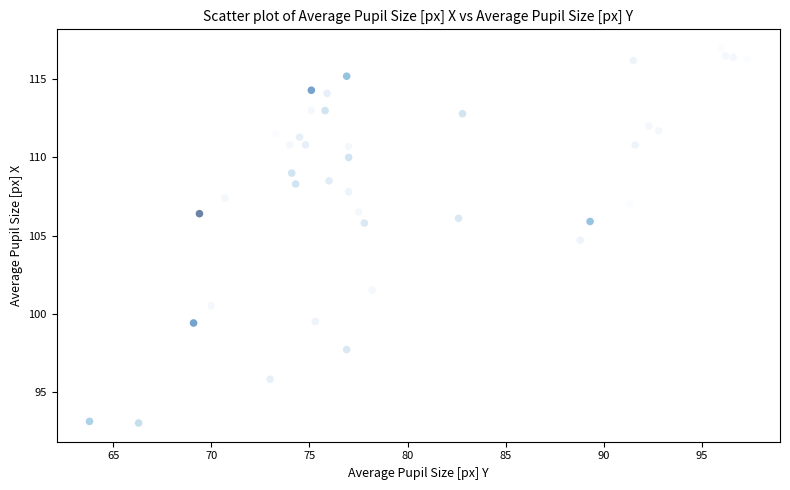

What is the range of X values (max minus min)?

33.5